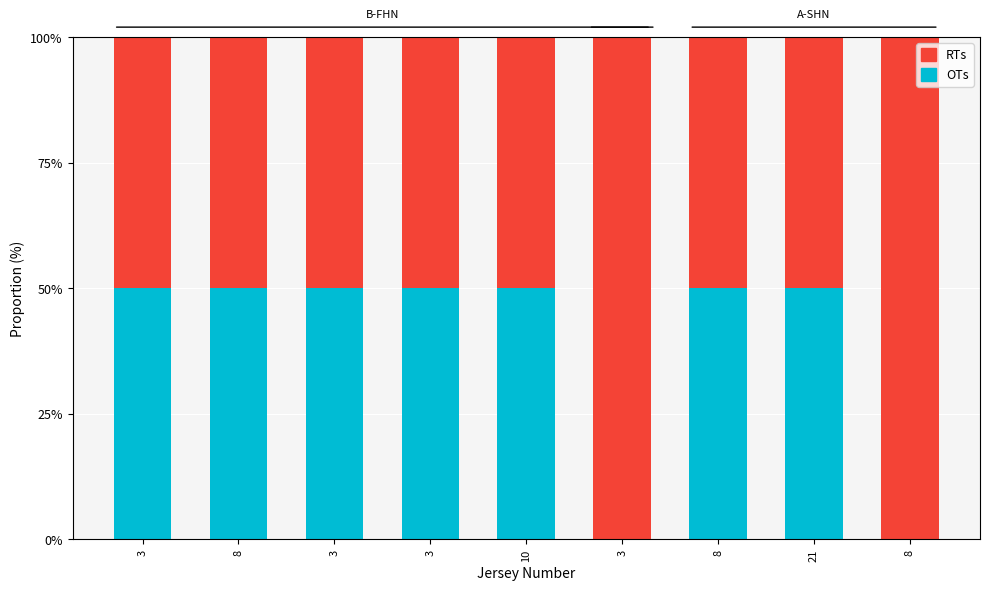

Which series has the widest spread of values?

OTs